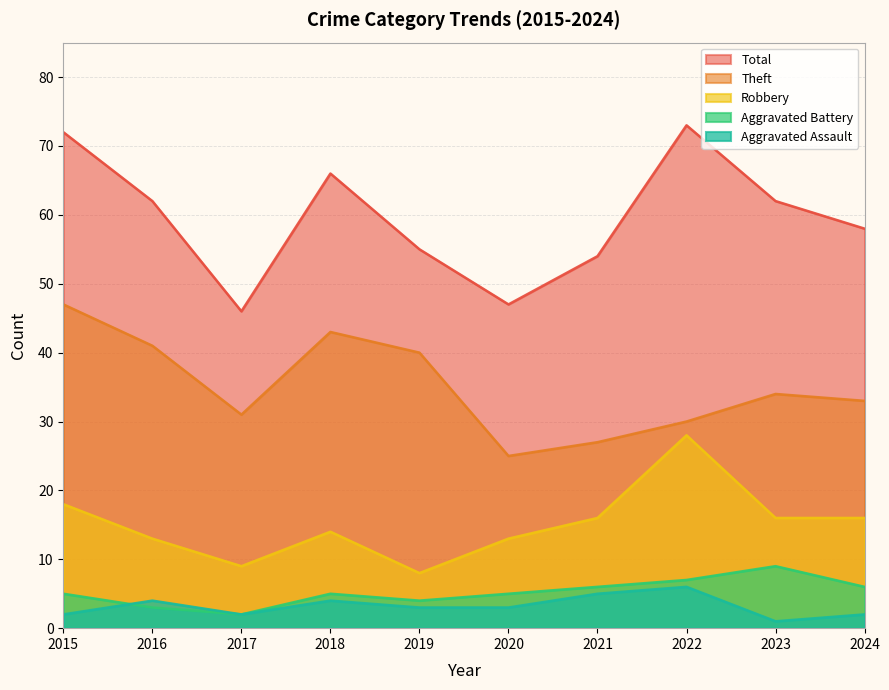

Which series has the largest range (max minus min)?

Total